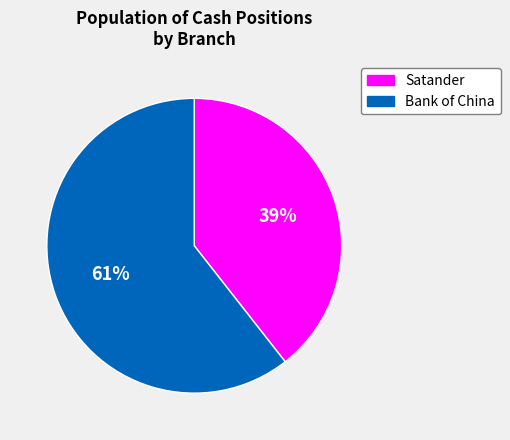

True or false: Satander accounts for 39% of the total.

True